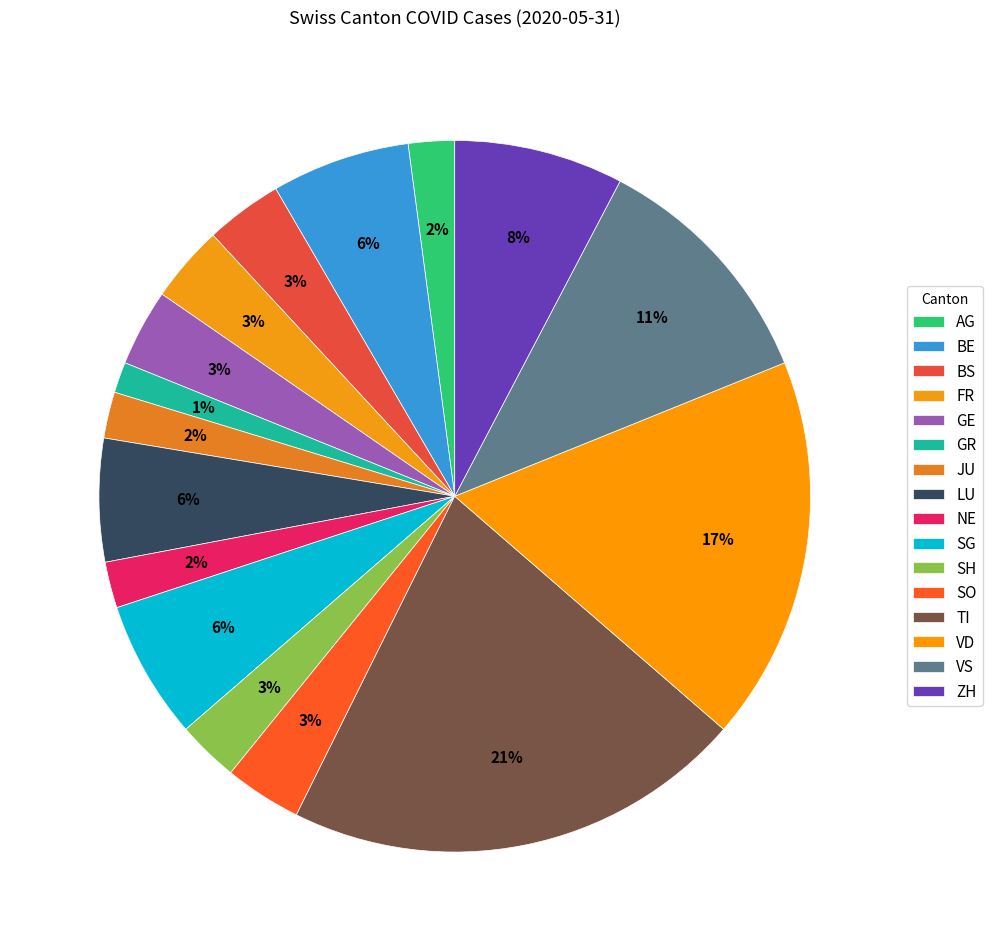

Which slice is the smallest?

GR